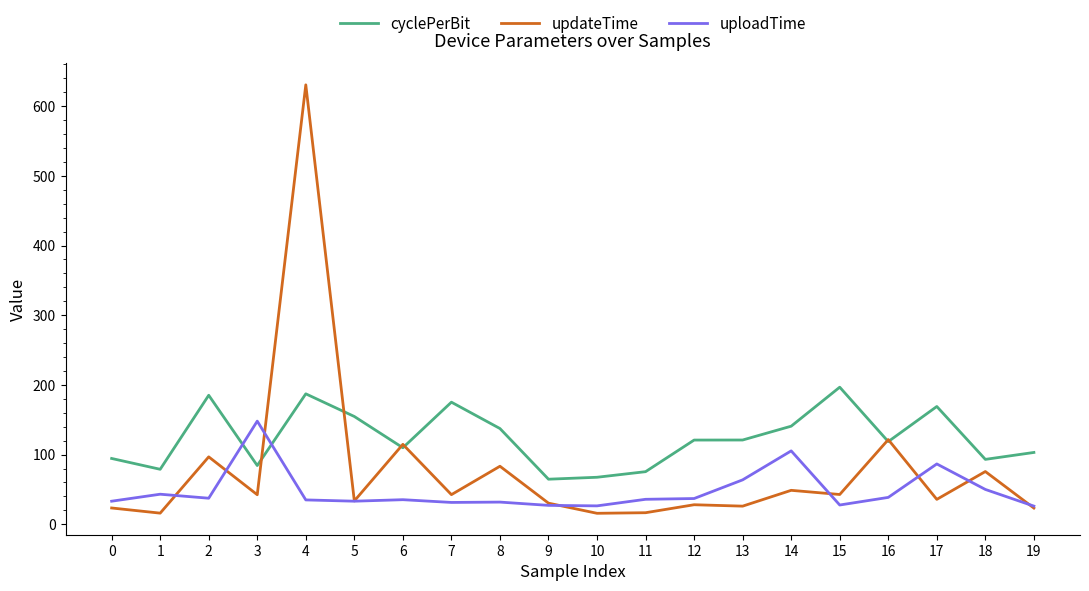

Where do updateTime and cyclePerBit first cross each other?

3 and 4